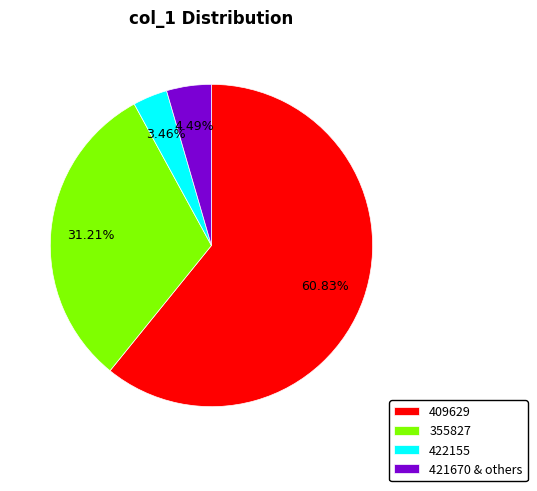

Between 421670 & others and 422155, which is larger?

421670 & others